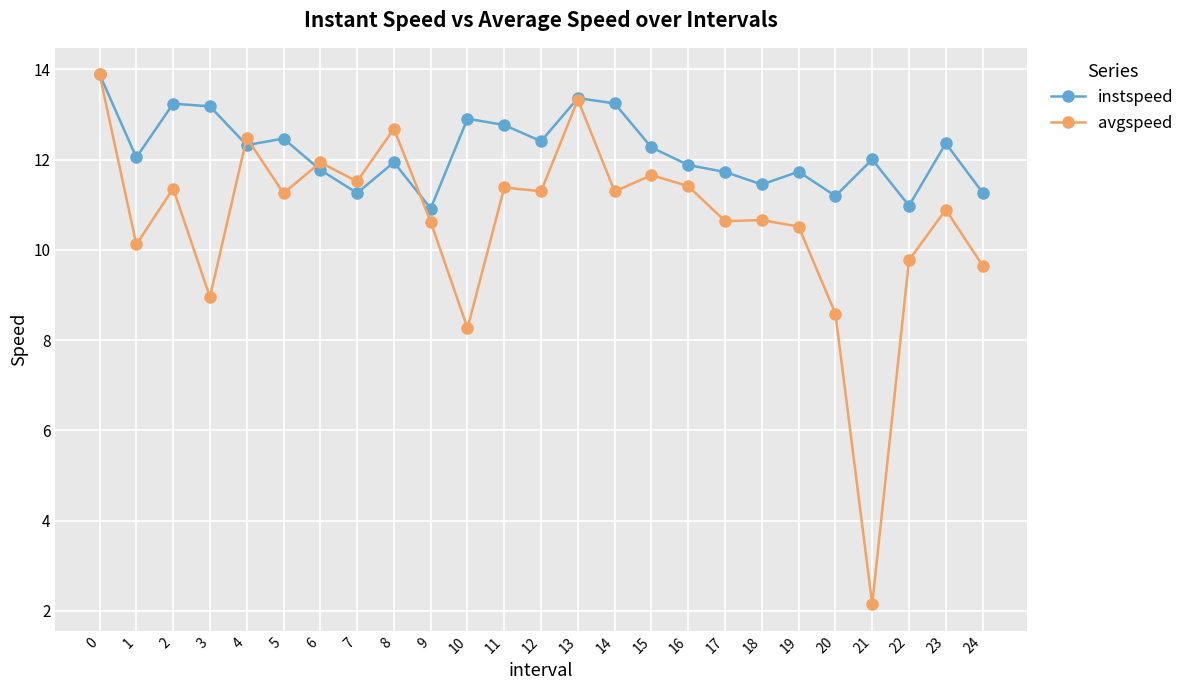

How many lines are shown in the chart?

2